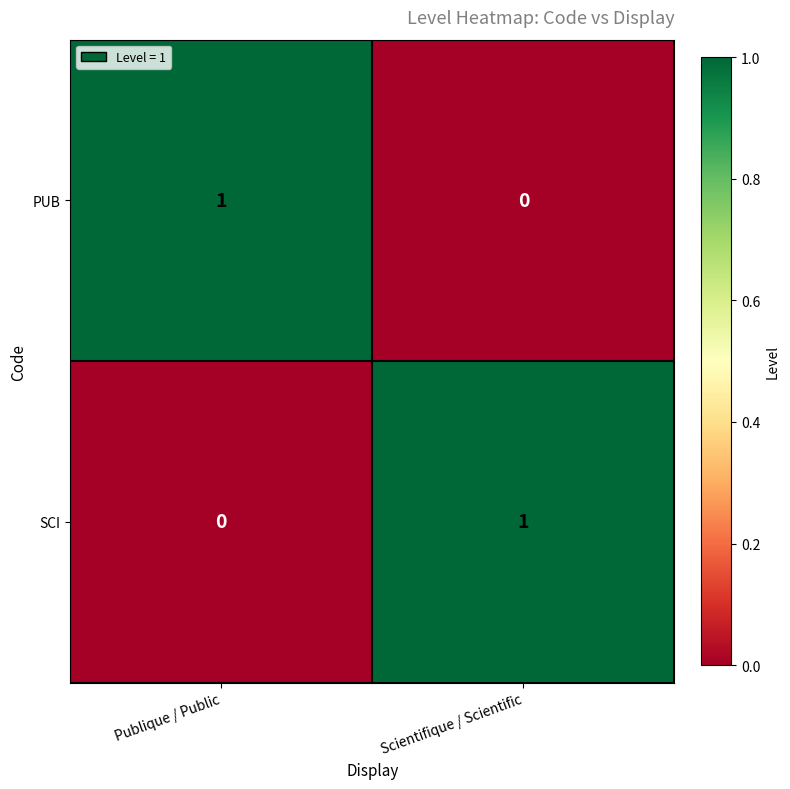

Is the value of PUB at Scientifique / Scientific greater than the value of SCI at Scientifique / Scientific?

No